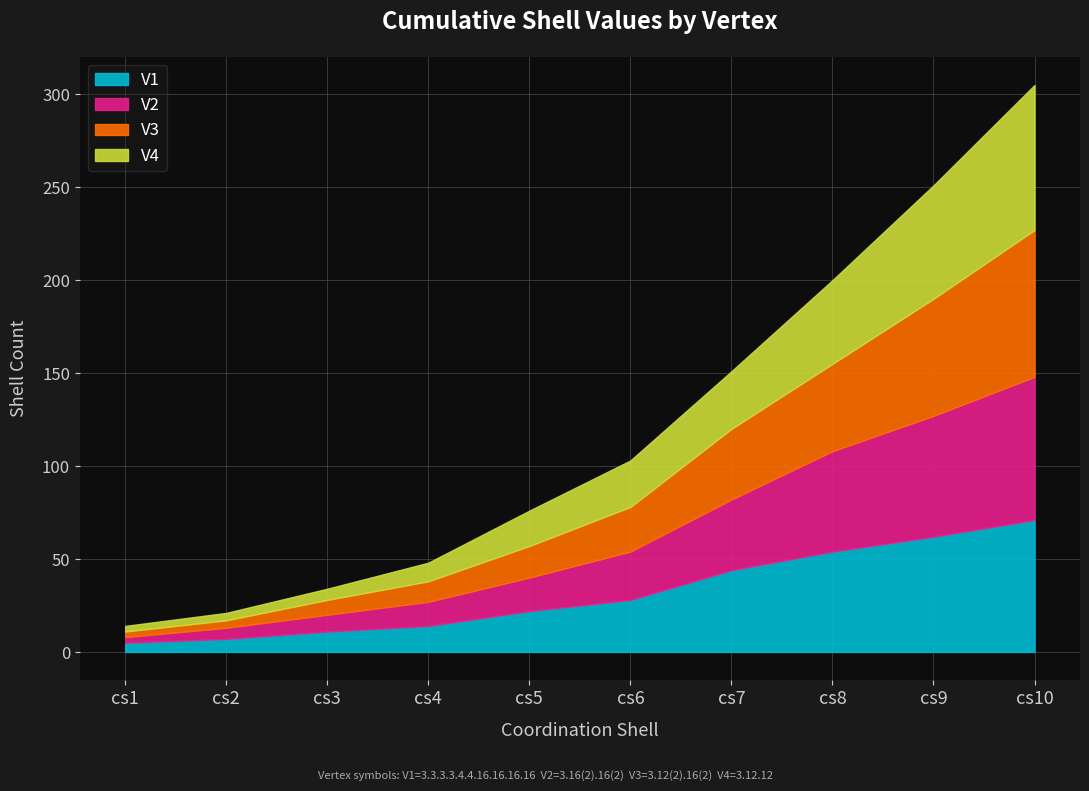

How many data points in V3 are less than 24?

5